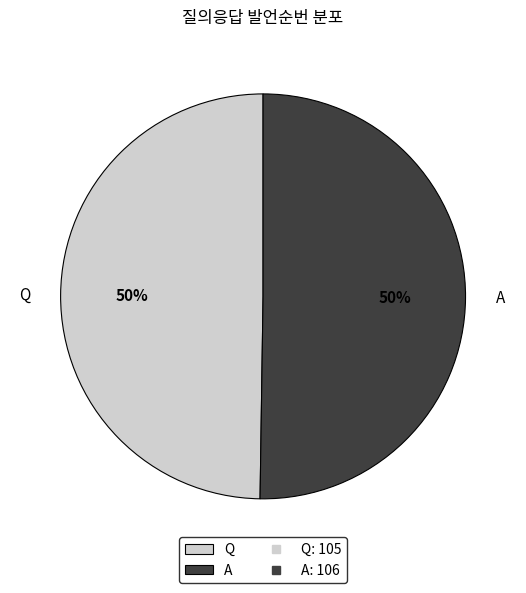

To the nearest percent, what is the combined percentage of Q and A?

100%